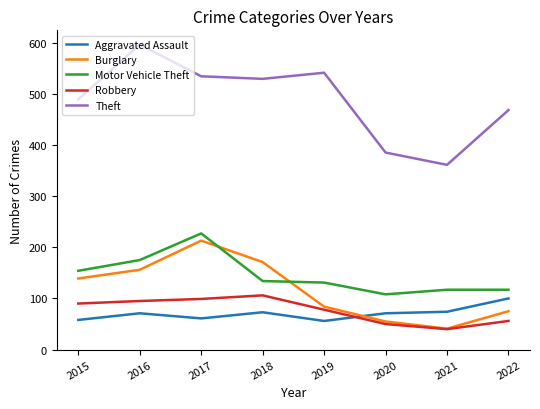

At 2018, list the series in order from smallest to largest.

Aggravated Assault, Robbery, Motor Vehicle Theft, Burglary, Theft